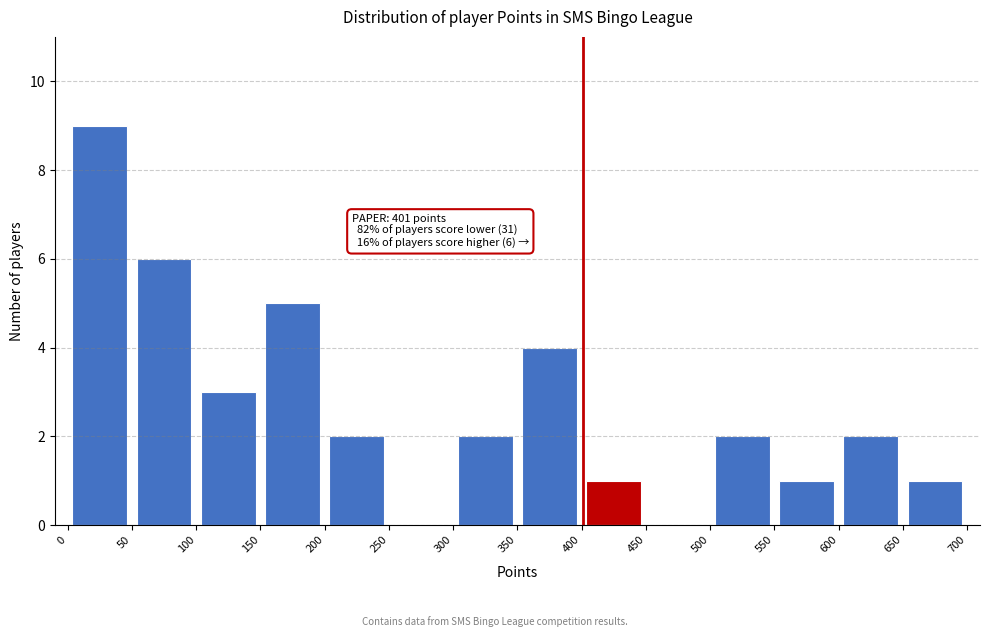

Which range on the x-axis has the tallest bar?

0 to 50